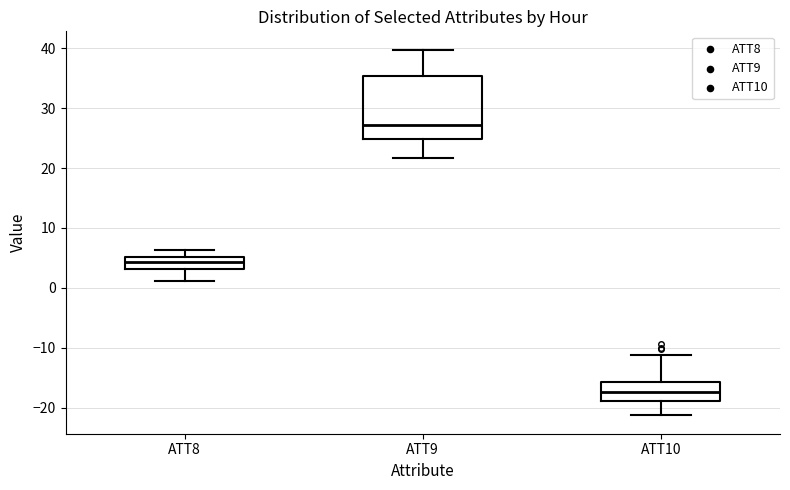

Which box has the highest median line?

ATT9